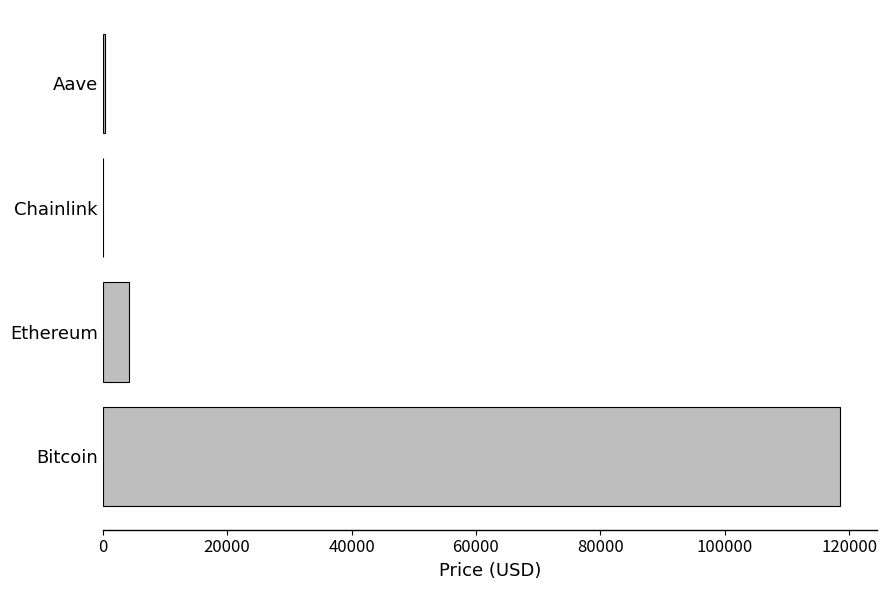

Read the value at Bitcoin.

118519.0